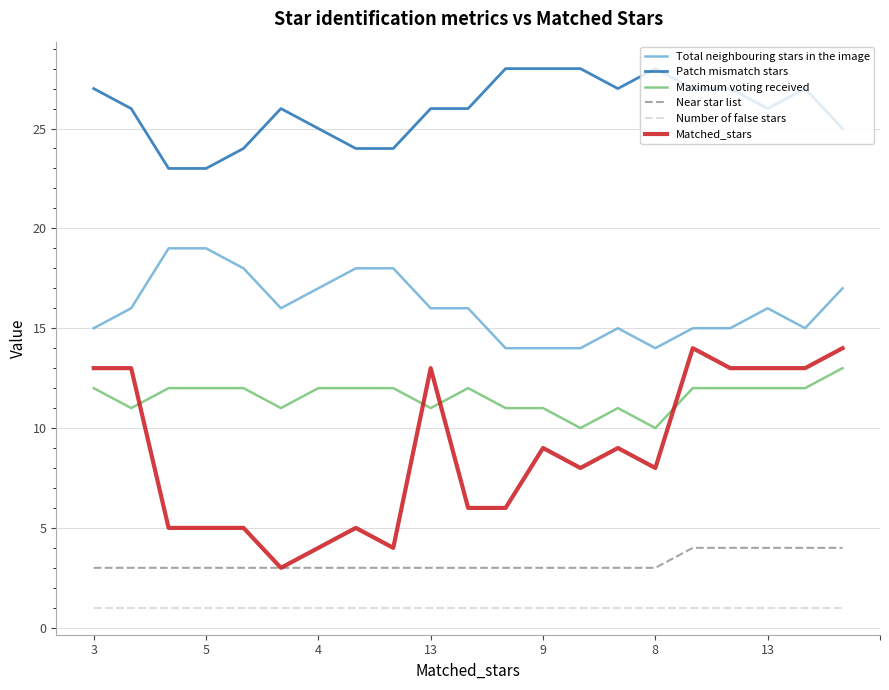

What is the lowest value of the Total neighbouring stars in the image series?

14